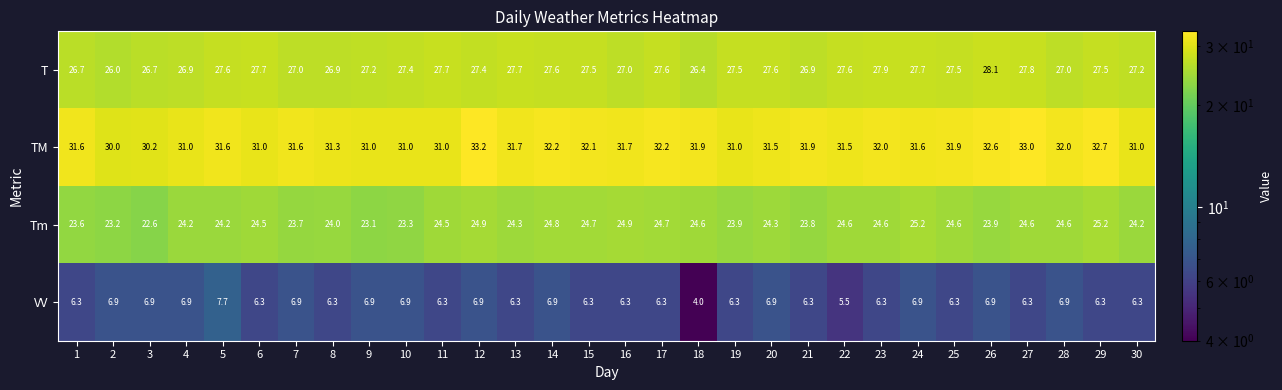

Is it true that VV equals 6.3 at 1?

True